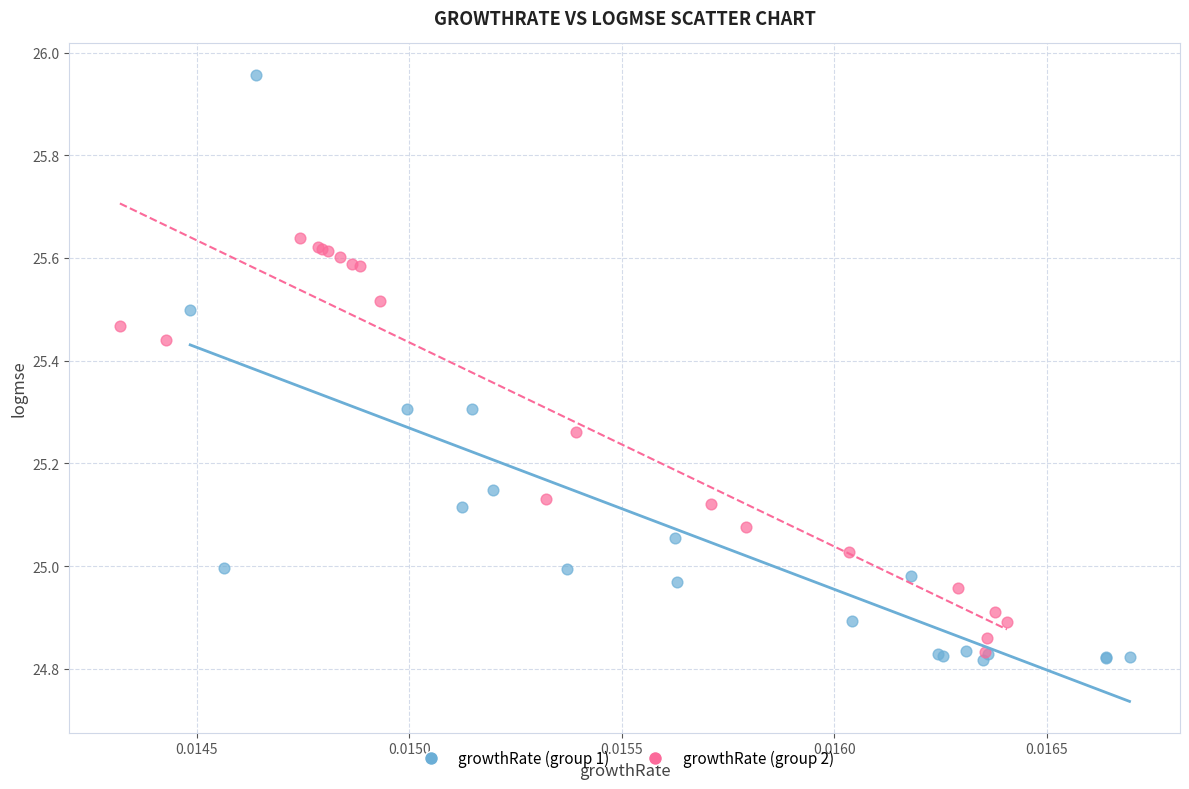

Which series contains the lowest Y value?

growthRate (group 1)